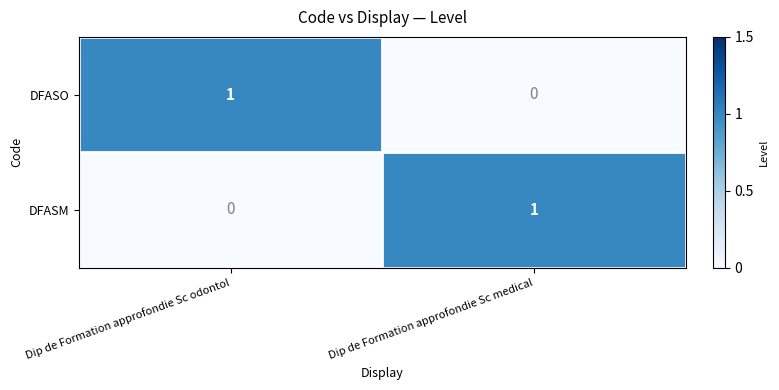

What is the total value across all series at Dip de Formation approfondie Sc odontol?

1